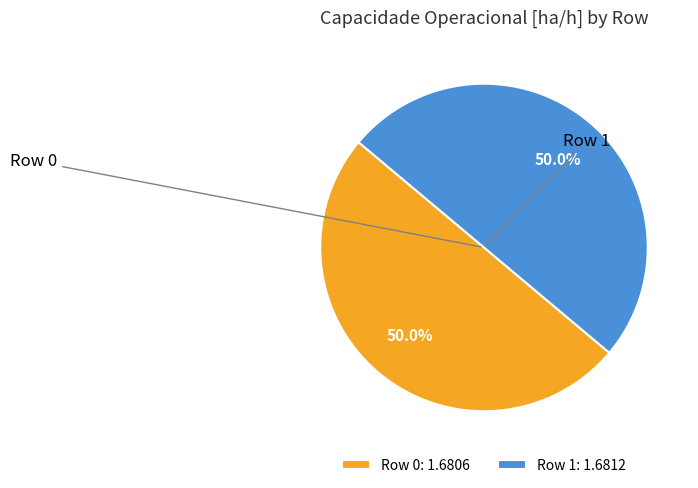

Combined, do Row 0: 1.6806 and Row 1: 1.6812 account for over 50%?

Yes